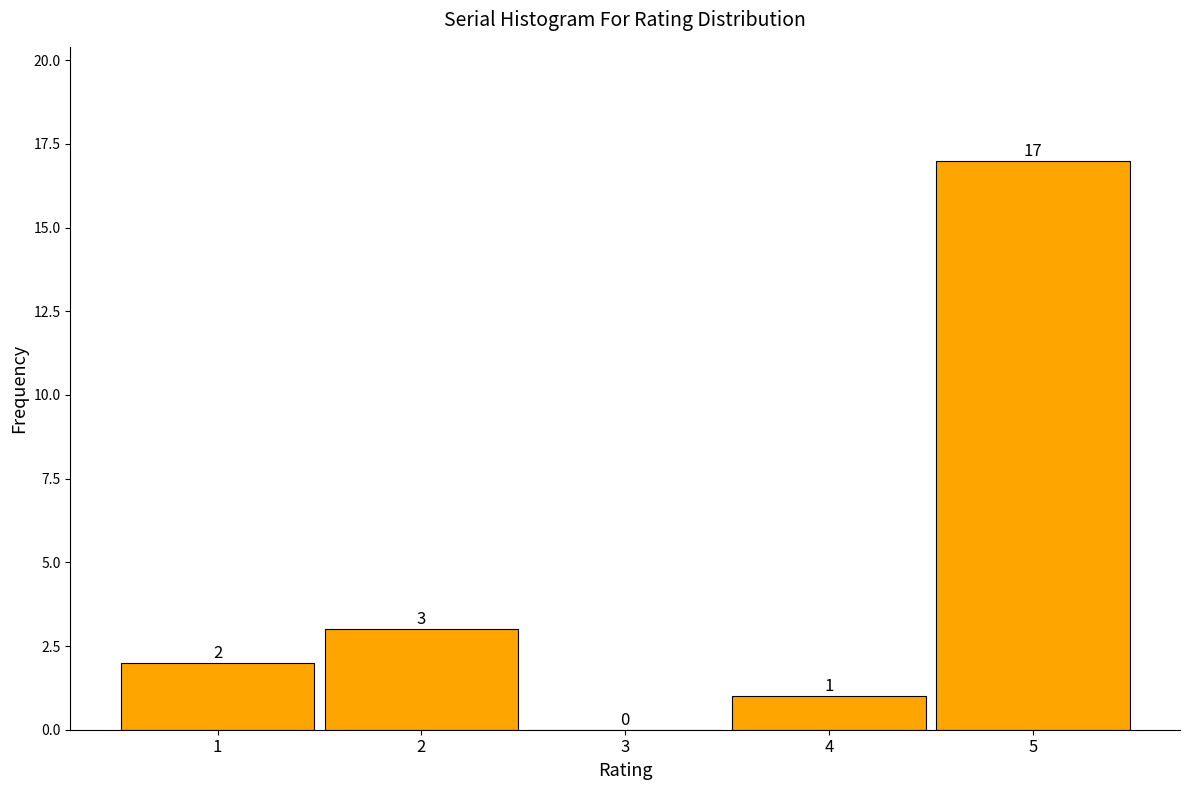

Reading left to right, what are all the values shown in this chart?

1=2	2=3	3=0	4=1	5=17